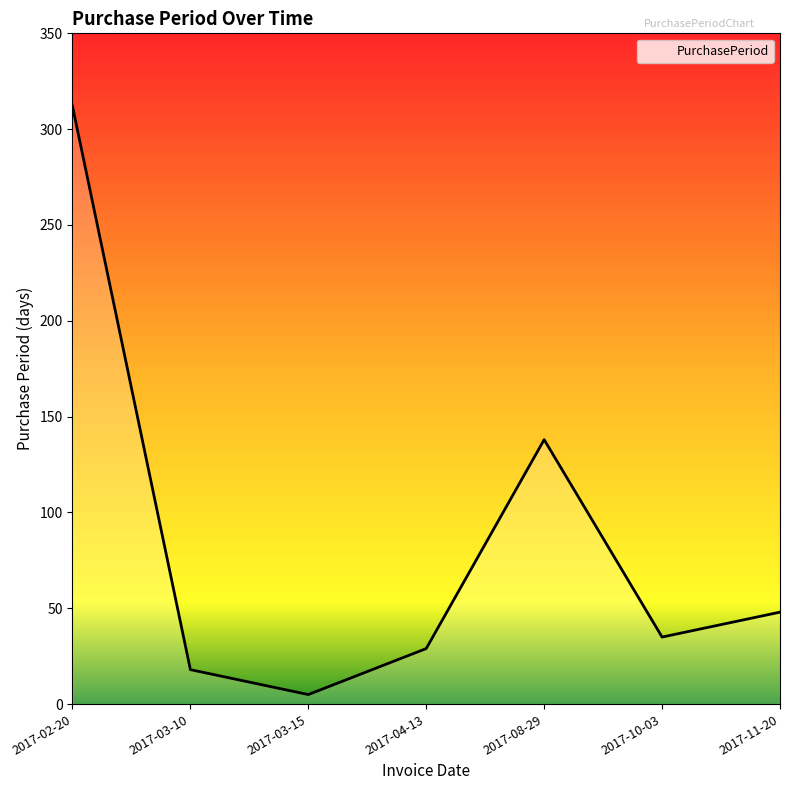

What is the difference between the second highest and second lowest values?

120